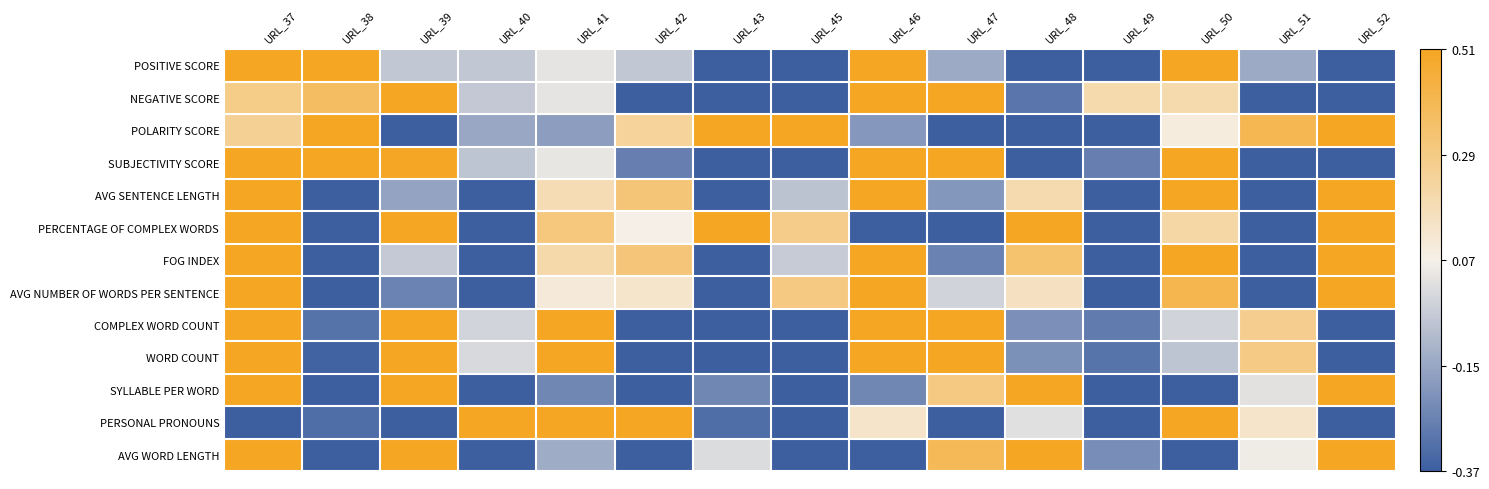

How many distinct data groups are displayed?

13